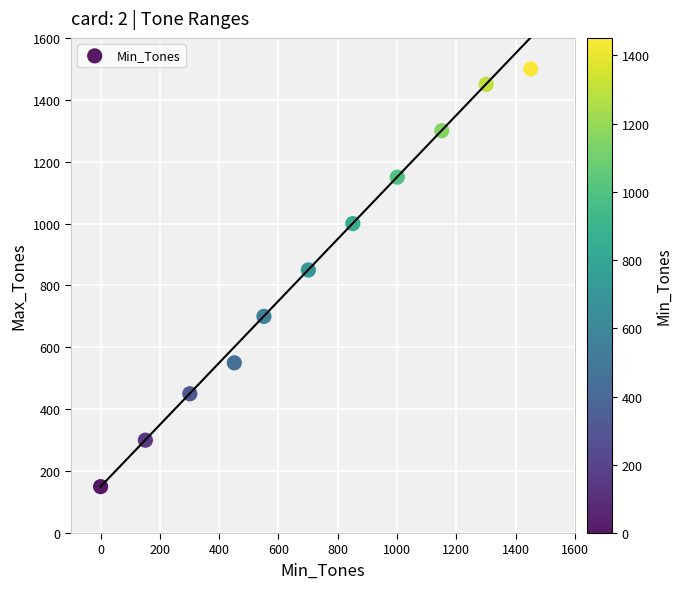

What Y value in the scatter plot is closest to 825?

850